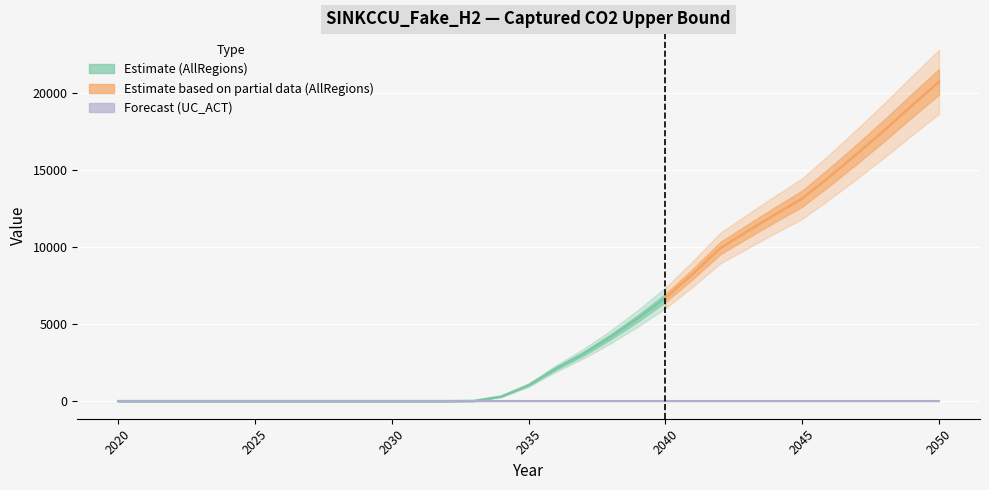

List the labels in order of UC_ACT value, smallest first.

2020, 2021, 2022, 2023, 2024, 2025, 2026, 2027, 2028, 2029, 2030, 2031, 2032, 2033, 2034, 2035, 2036, 2037, 2038, 2039, 2040, 2041, 2042, 2043, 2044, 2045, 2046, 2047, 2048, 2049, 2050